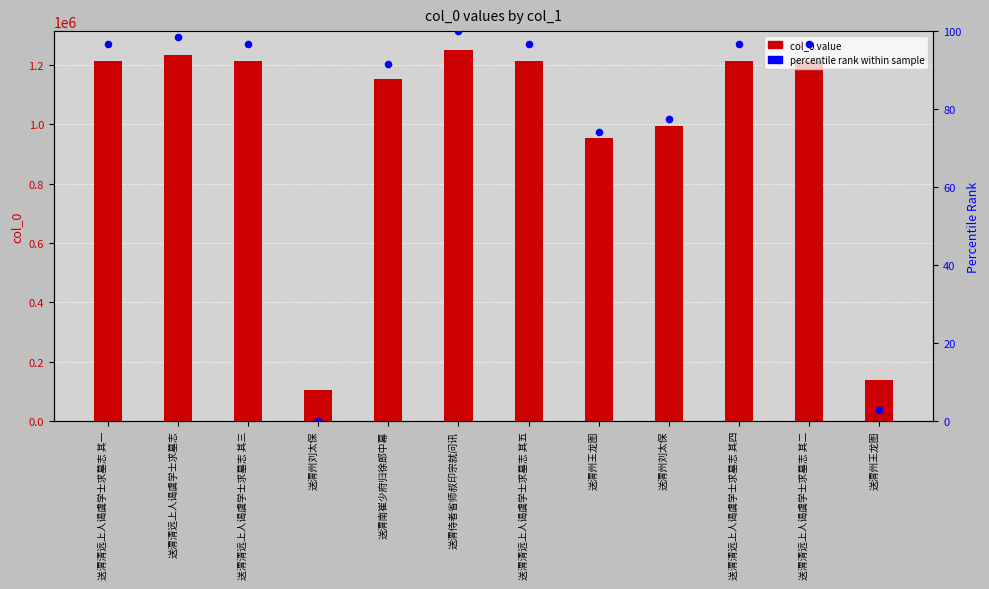

Which series has the widest spread of Y values?

col_0 value